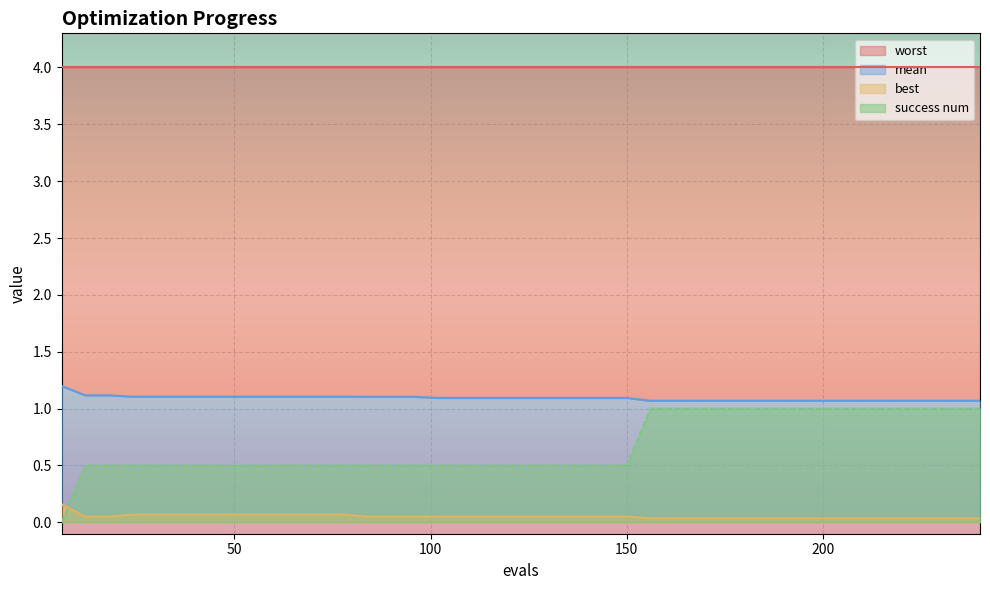

Is the value of success_num at 35 greater than the value of mean at 36?

No